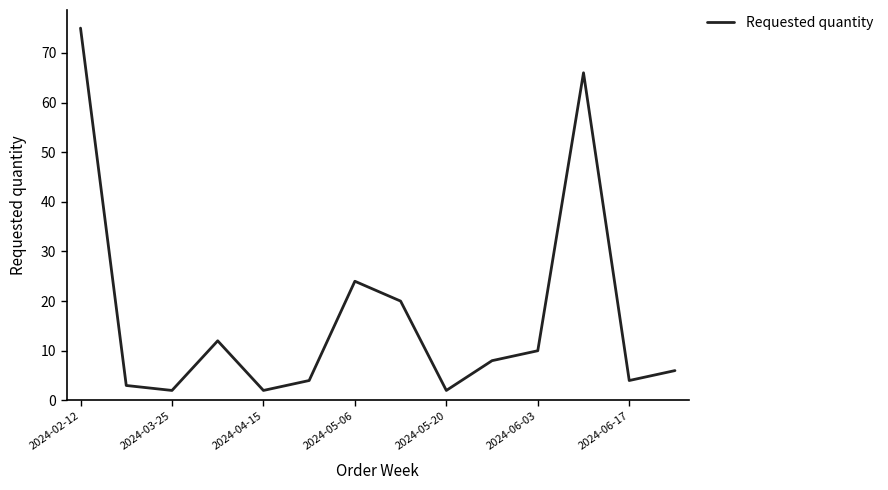

What is the maximum value shown in the chart?

75